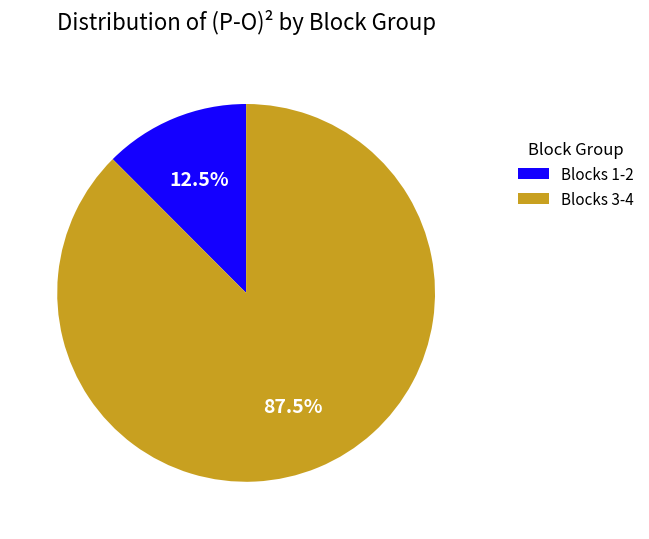

Rank the categories by value from highest to lowest.

Blocks 3-4, Blocks 1-2